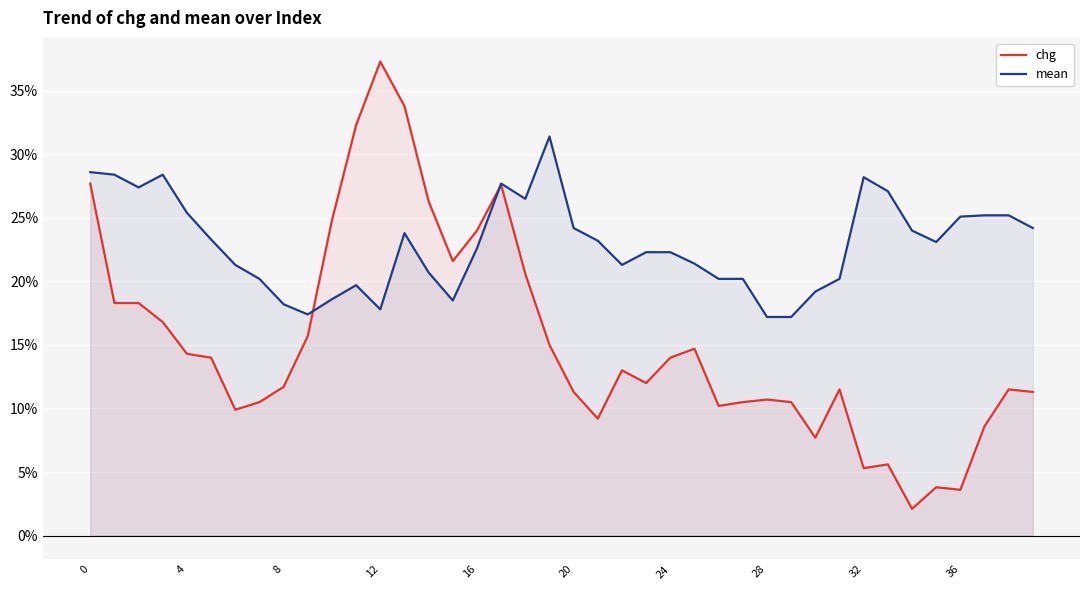

What is the average value of the mean series?

0.2